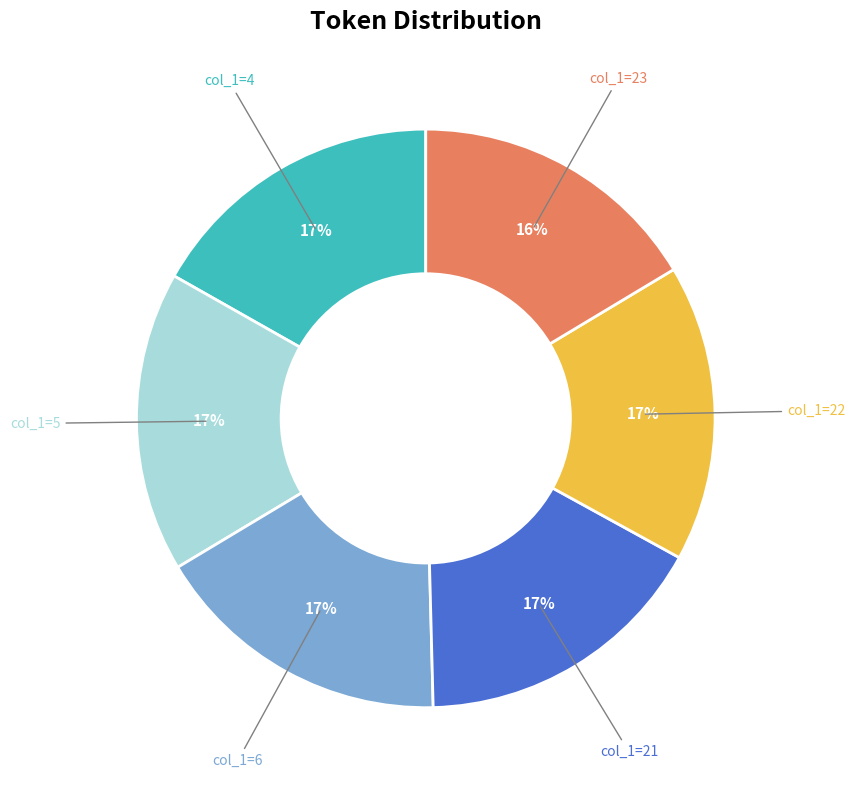

Do col_1=5 and col_1=22 together represent more than half of the pie?

No